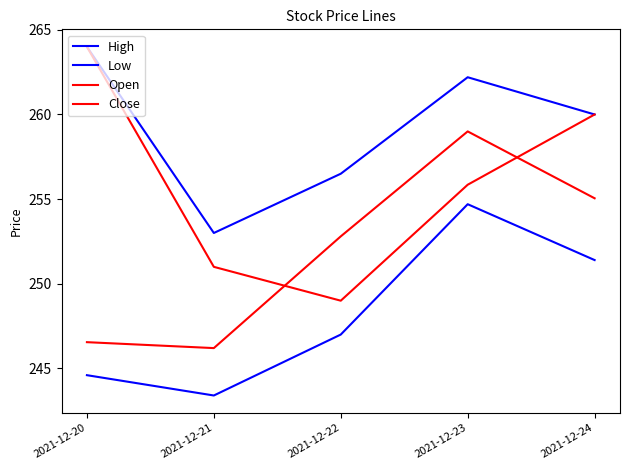

How many series are shown in this chart?

4